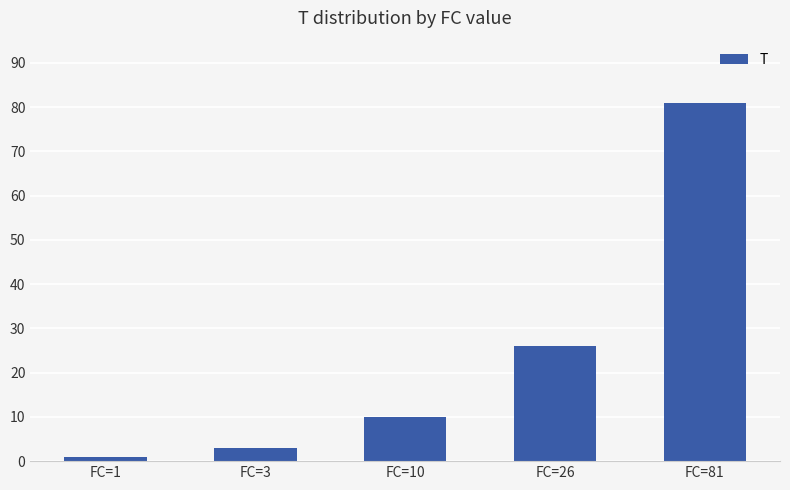

Reading left to right, list all the values displayed in this chart.

1	3	10	26	81